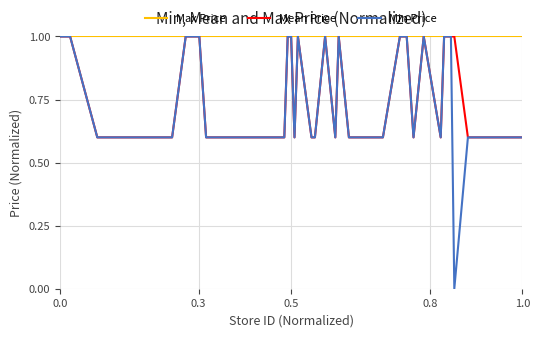

How many Mean Price values are between 0 and 1?

40